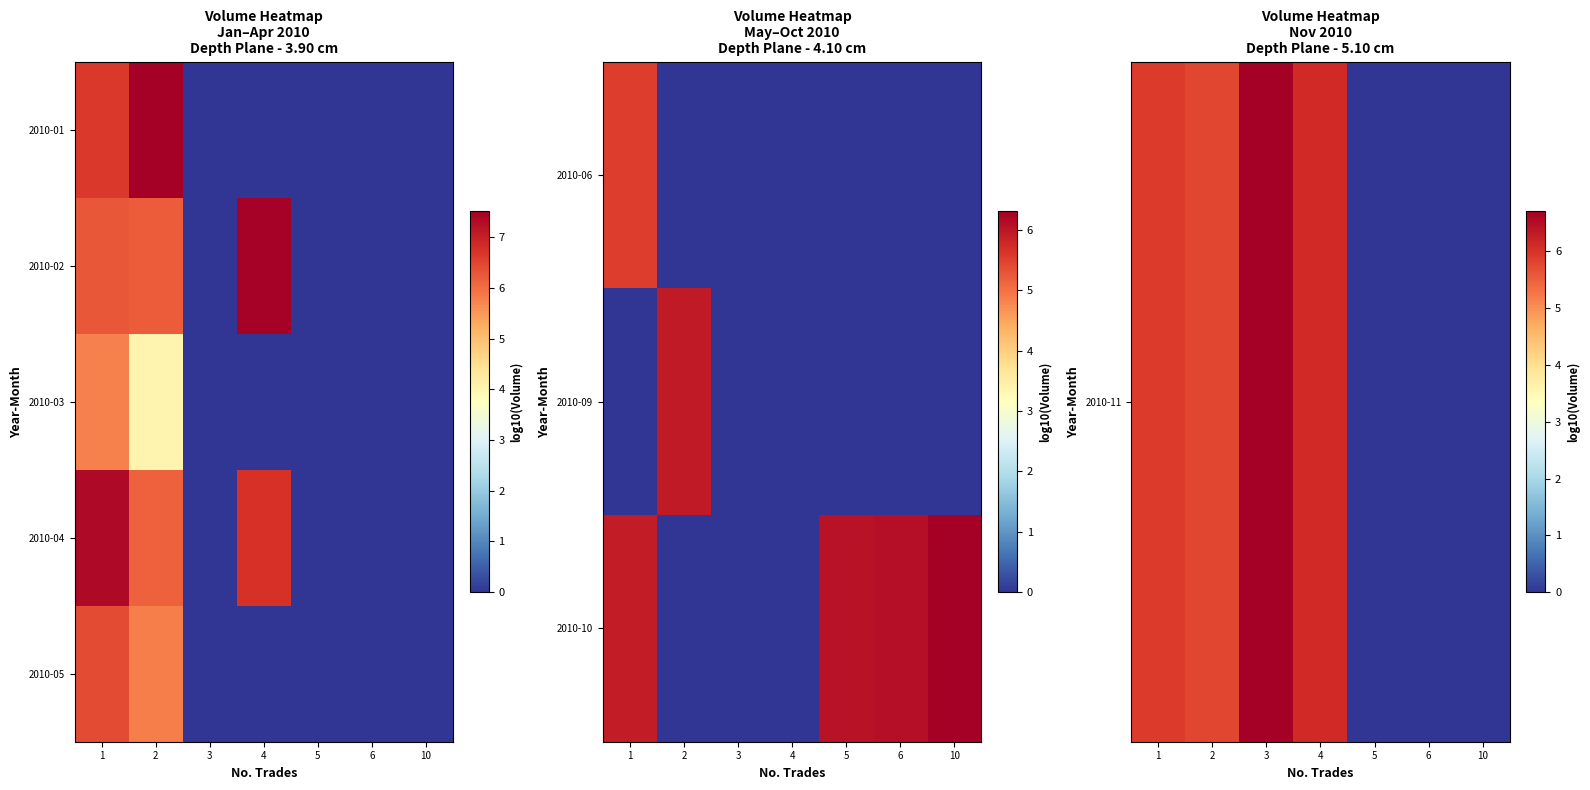

What is the total value across all series at 2?

23.6